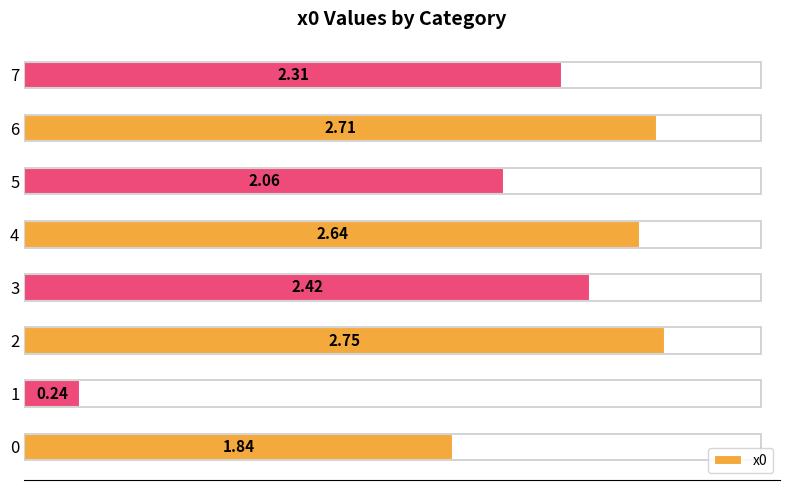

What is the difference between the values at 3 and 2?

0.3